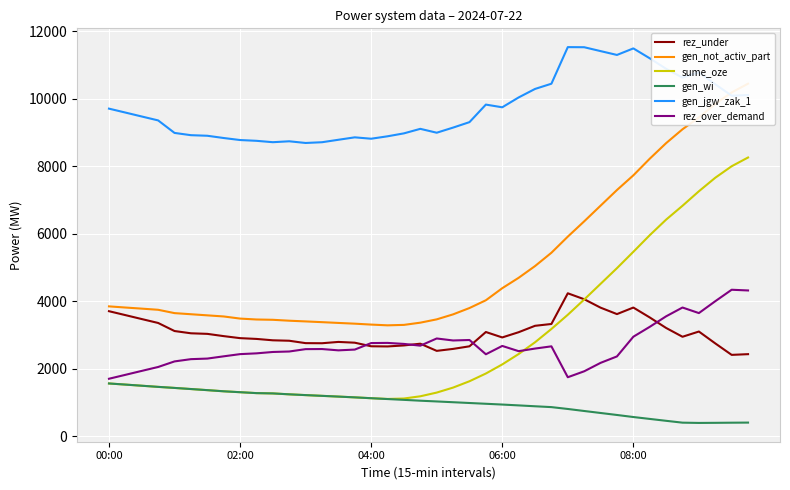

How many lines are shown in the chart?

6